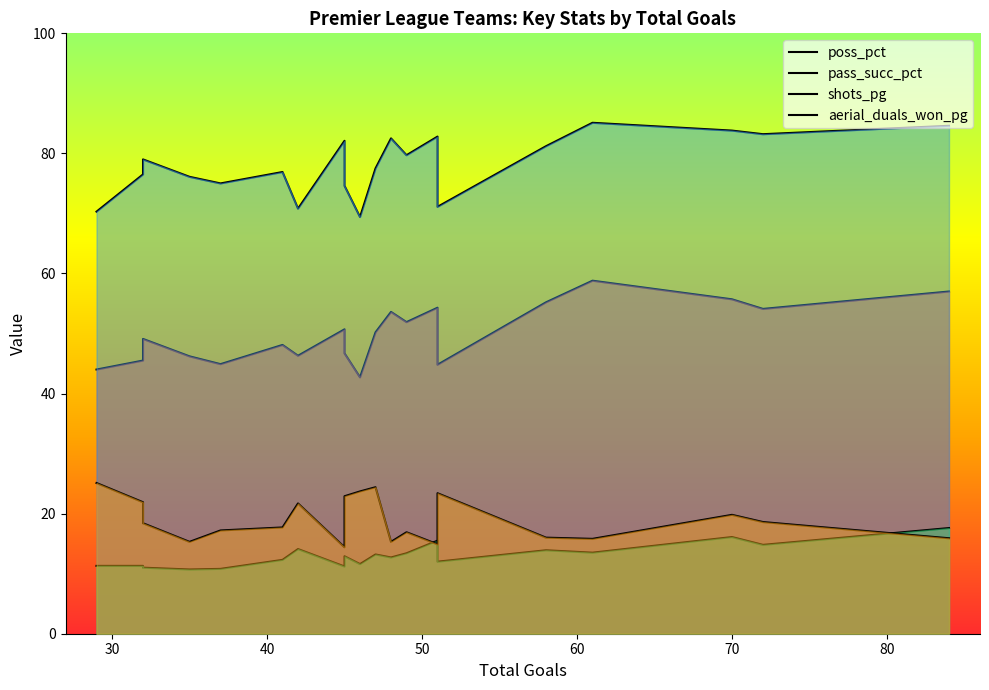

True or false: poss_pct and pass_succ_pct intersect in this chart.

False